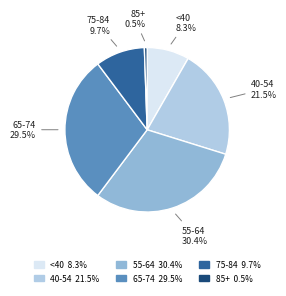

Is there any slice that represents more than half of the pie?

No